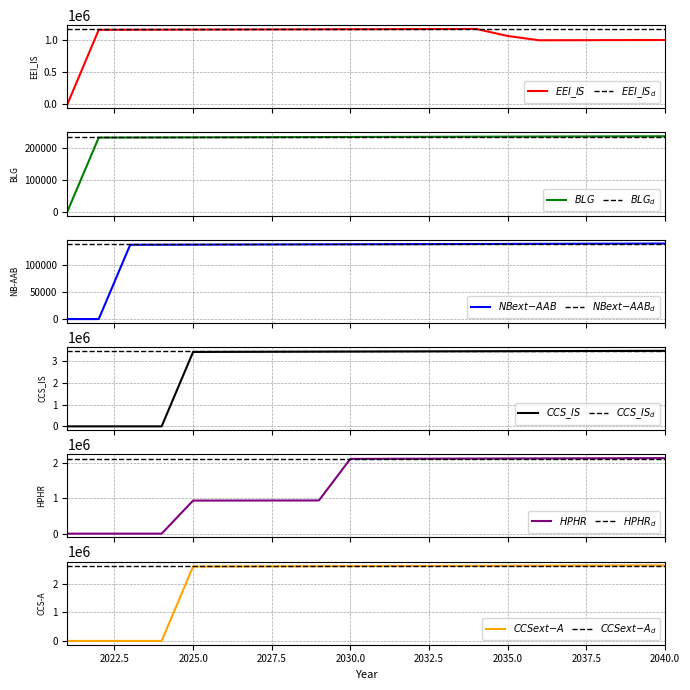

Reading left to right, what are all the values shown in this chart?

EEI_IS: 2021=0.0	2022=1157379.1	2023=1158536.5	2024=1159695.0	2025=1160854.7	2026=1162015.5	2027=1163177.6	2028=1164340.7	2029=1165505.1	2030=1166670.6	2031=1167837.3	2032=1169005.1	2033=1170174.1	2034=1171344.3	2035=1062345.5	2036=995897.9	2037=996893.8	2038=997890.7	2039=998888.6	2040=999887.4
BLG: 2021=0.0	2022=232948.7	2023=233181.7	2024=233414.8	2025=233648.3	2026=233881.9	2027=234115.8	2028=234349.9	2029=234584.3	2030=234818.8	2031=235053.7	2032=235288.7	2033=235524.0	2034=235759.5	2035=235995.3	2036=236231.3	2037=236467.5	2038=236704.0	2039=236940.7	2040=237177.6
NB-AAB: 2021=0.0	2022=0.0	2023=136512.6	2024=136649.1	2025=136785.8	2026=136922.6	2027=137059.5	2028=137196.5	2029=137333.7	2030=137471.1	2031=137608.5	2032=137746.2	2033=137883.9	2034=138021.8	2035=138159.8	2036=138298.0	2037=138436.3	2038=138574.7	2039=138713.3	2040=138852.0
CCS_IS: 2021=0.0	2022=0.0	2023=0.0	2024=0.0	2025=3414695.9	2026=3418110.6	2027=3421528.8	2028=3424950.3	2029=3428375.2	2030=3431803.6	2031=3435235.4	2032=3438670.6	2033=3442109.3	2034=3445551.4	2035=3448997.0	2036=3452446.0	2037=3455898.4	2038=3459354.3	2039=3462813.7	2040=3466276.5
HPHR: 2021=0.0	2022=0.0	2023=0.0	2024=0.0	2025=934593.0	2026=935527.6	2027=936463.2	2028=937399.6	2029=938337.0	2030=2113369.6	2031=2115482.9	2032=2117598.4	2033=2119716.0	2034=2121835.7	2035=2123957.6	2036=2126081.5	2037=2128207.6	2038=2130335.8	2039=2132466.2	2040=2134598.6
CCS-A: 2021=0.0	2022=0.0	2023=0.0	2024=0.0	2025=2598929.8	2026=2601528.7	2027=2604130.2	2028=2606734.4	2029=2609341.1	2030=2611950.4	2031=2614562.4	2032=2617177.0	2033=2619794.1	2034=2622413.9	2035=2625036.3	2036=2627661.4	2037=2630289.0	2038=2632919.3	2039=2635552.2	2040=2638187.8